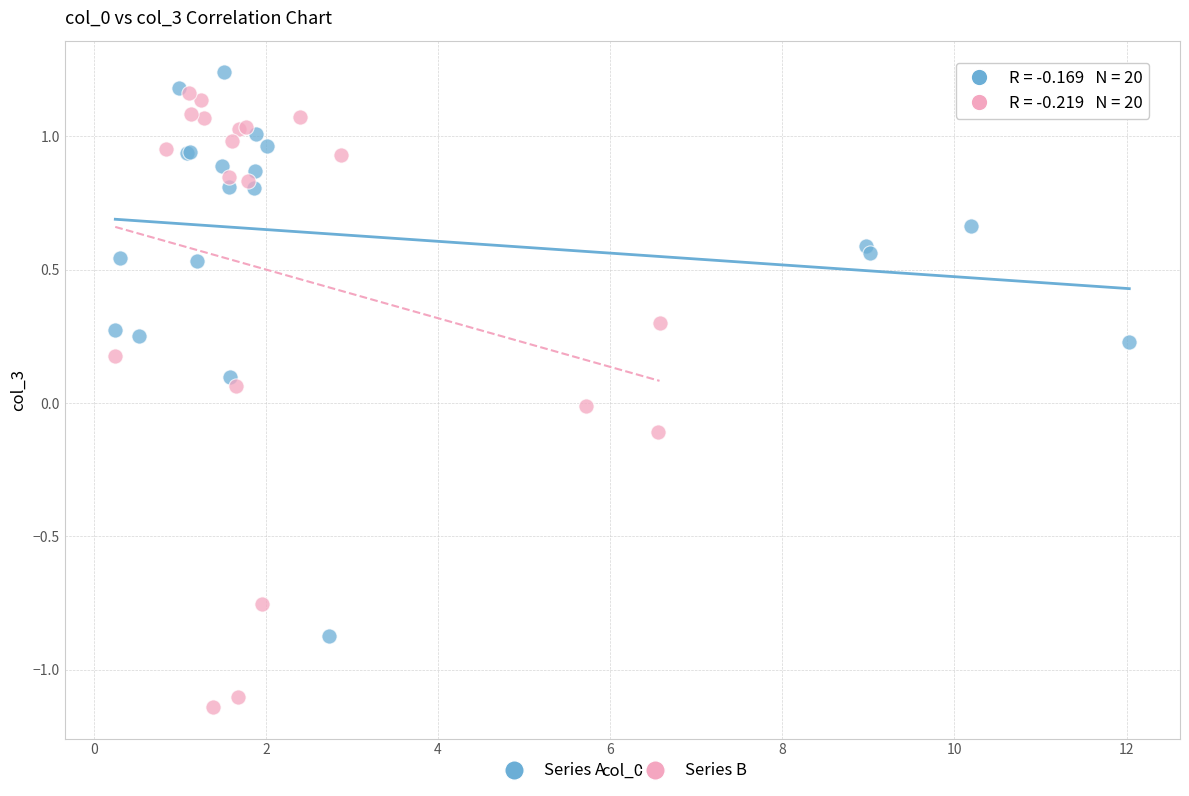

Which series contains the lowest Y value?

Series B